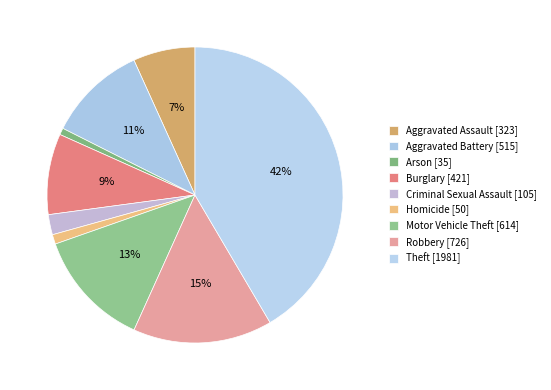

To the nearest percent, what percentage of the pie is Criminal Sexual Assault?

2%